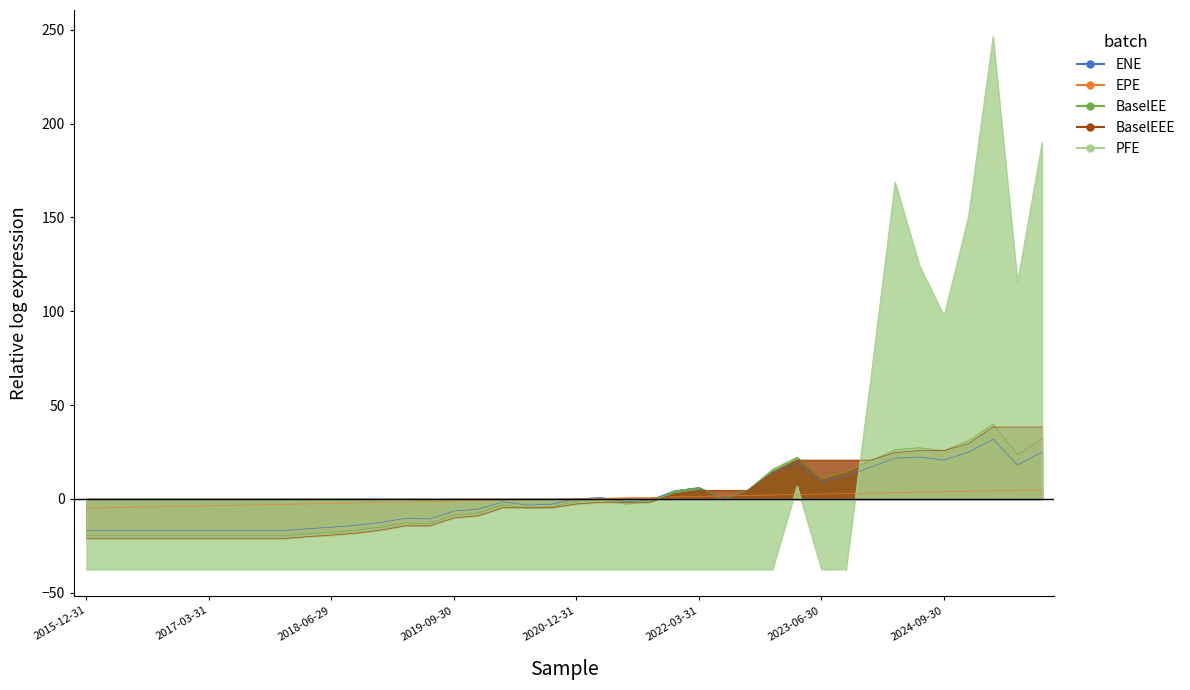

List the series in order of their peak value, lowest first.

EPE, ENE, BaselEEE, BaselEE, PFE